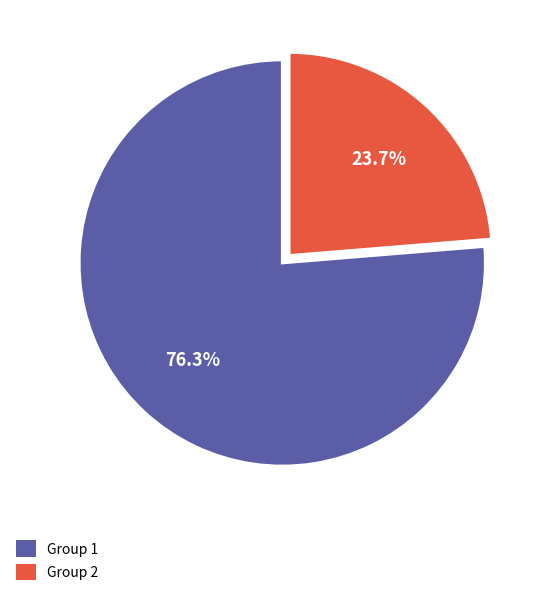

Is there any slice that represents more than half of the pie?

Yes